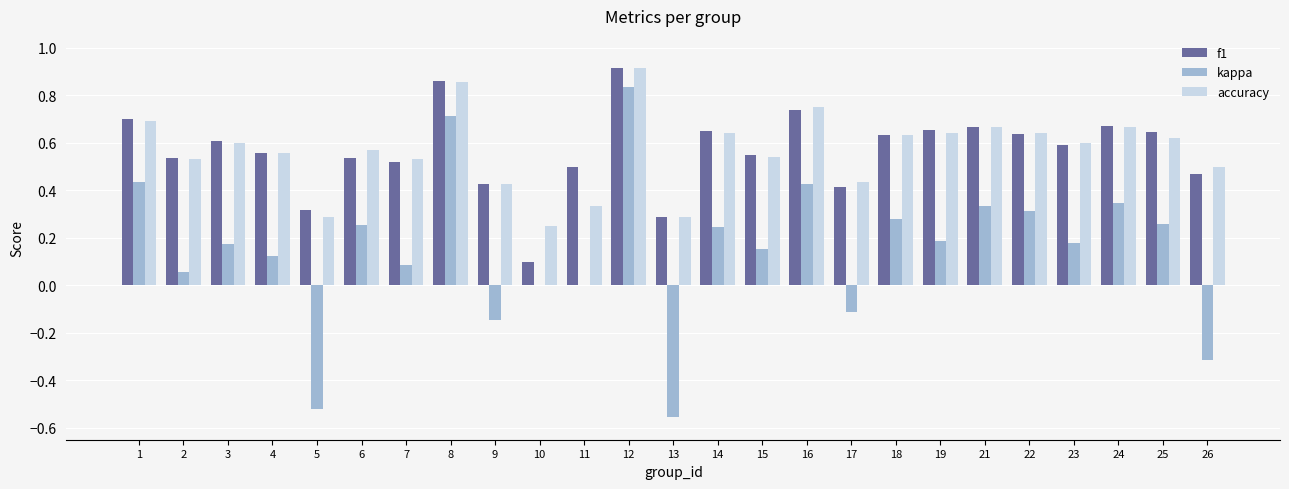

Which category has the highest value in the kappa series?

12